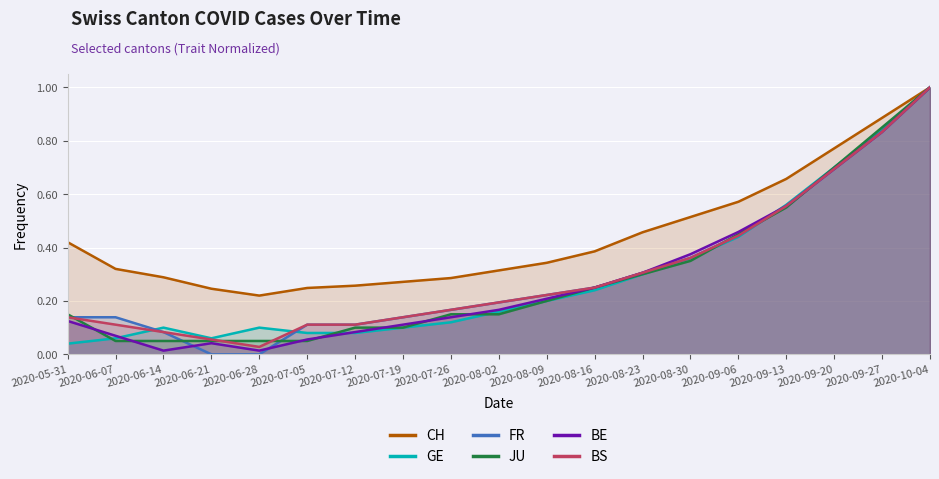

Which category has the highest value in the JU series?

2020-10-04